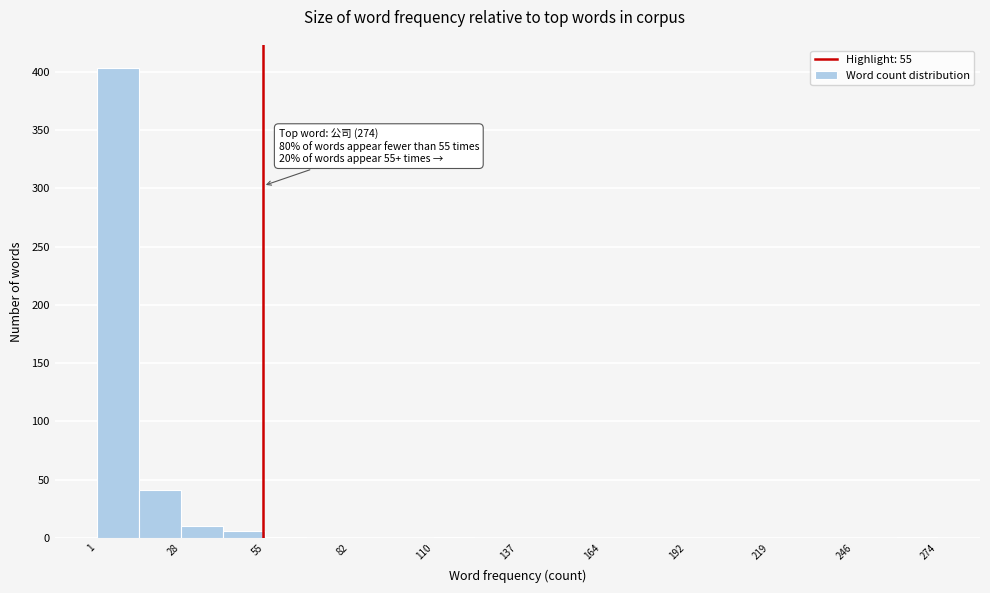

Around what value on the x-axis is the tallest bar? Give the approximate position of its centre, as read against the axis.

10